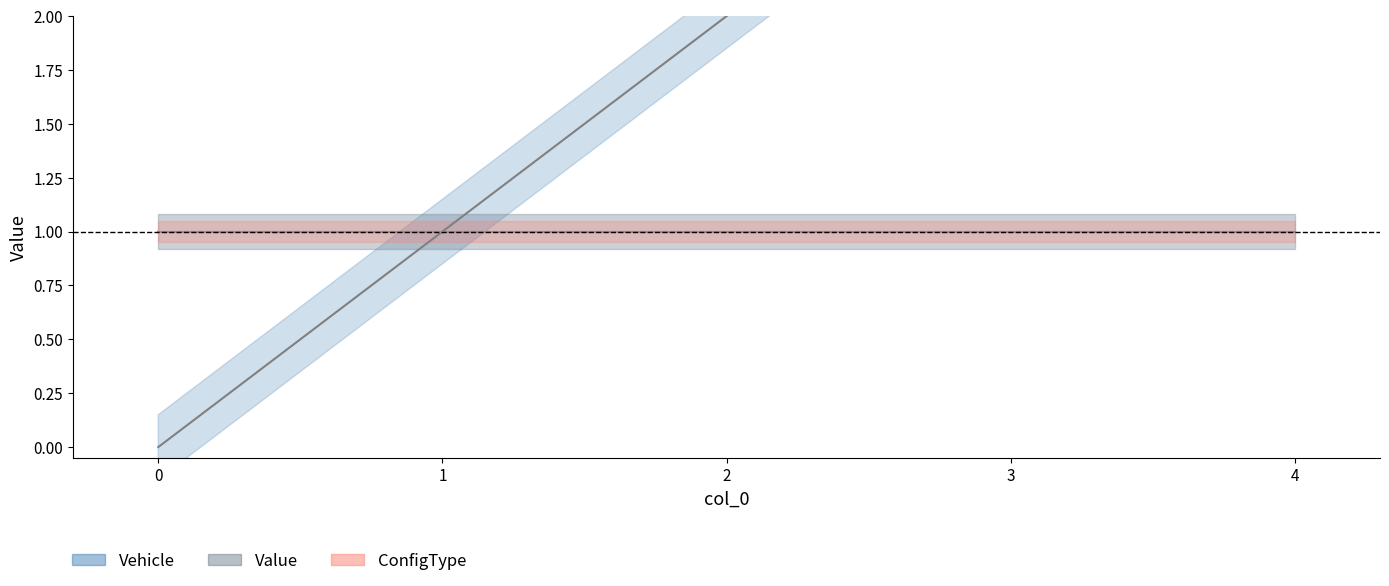

At 4, list the series in order from smallest to largest.

Value, ConfigType, Vehicle